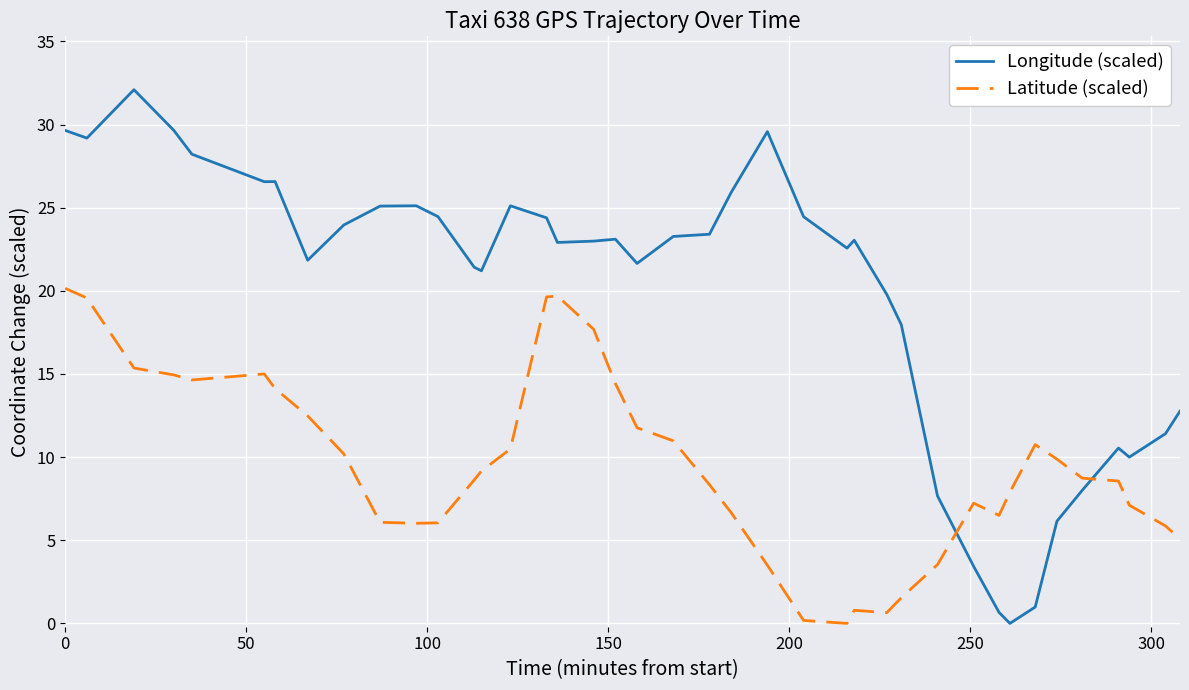

List the series in order of their overall mean, lowest first.

Latitude (scaled), Longitude (scaled)